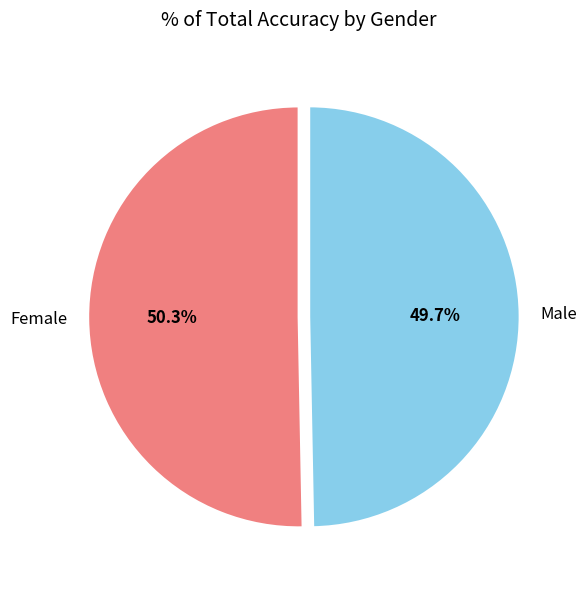

To the nearest percent, what portion does Male represent?

50%